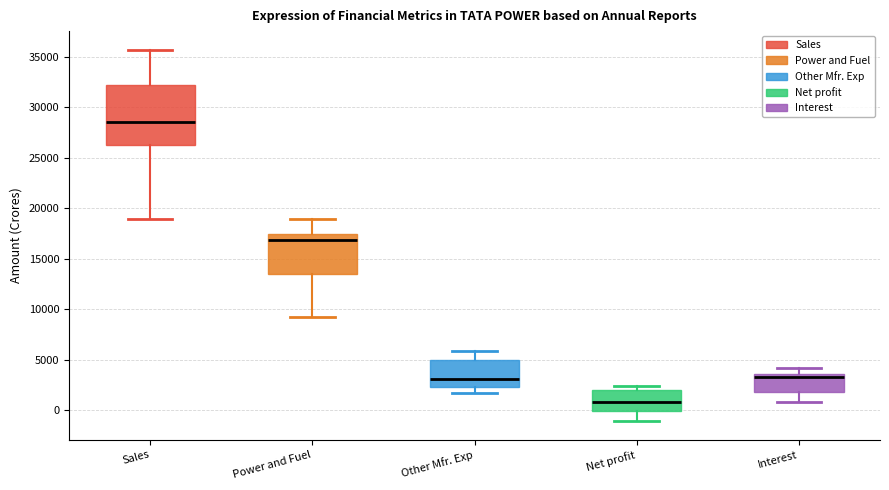

Which box is the tallest, from its lower edge to its upper edge?

Sales